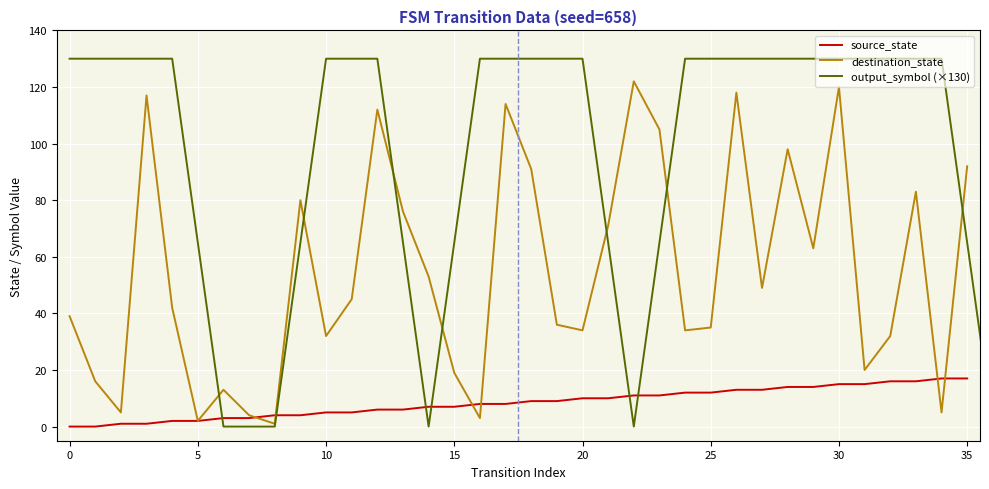

The value of output_symbol (×130) at 0 is 130. True or false?

True